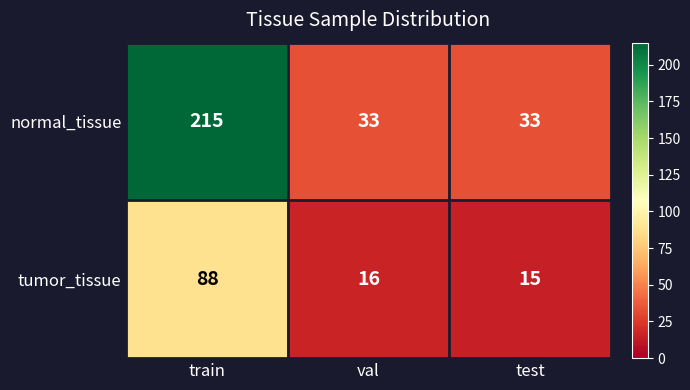

List the series in order of their peak value, highest first.

normal_tissue, tumor_tissue